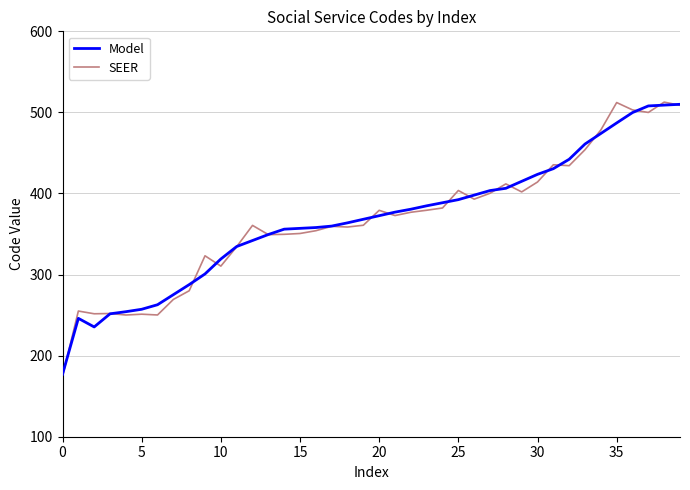

What is the maximum value for SEER?

512.7